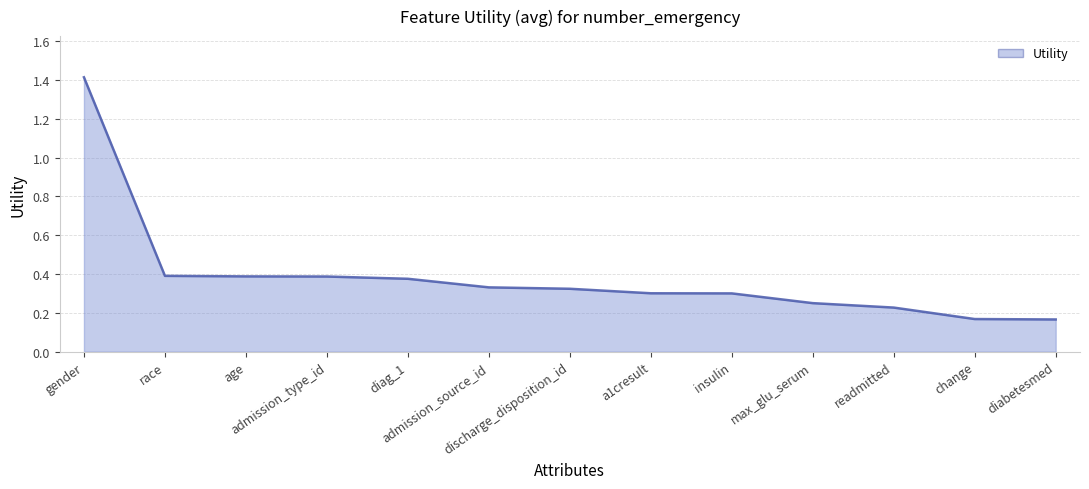

Which category has the highest value across all series?

gender